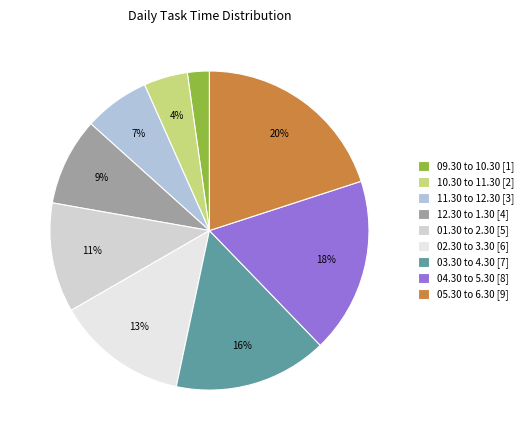

What is the smallest slice in the pie chart?

09.30 to 10.30